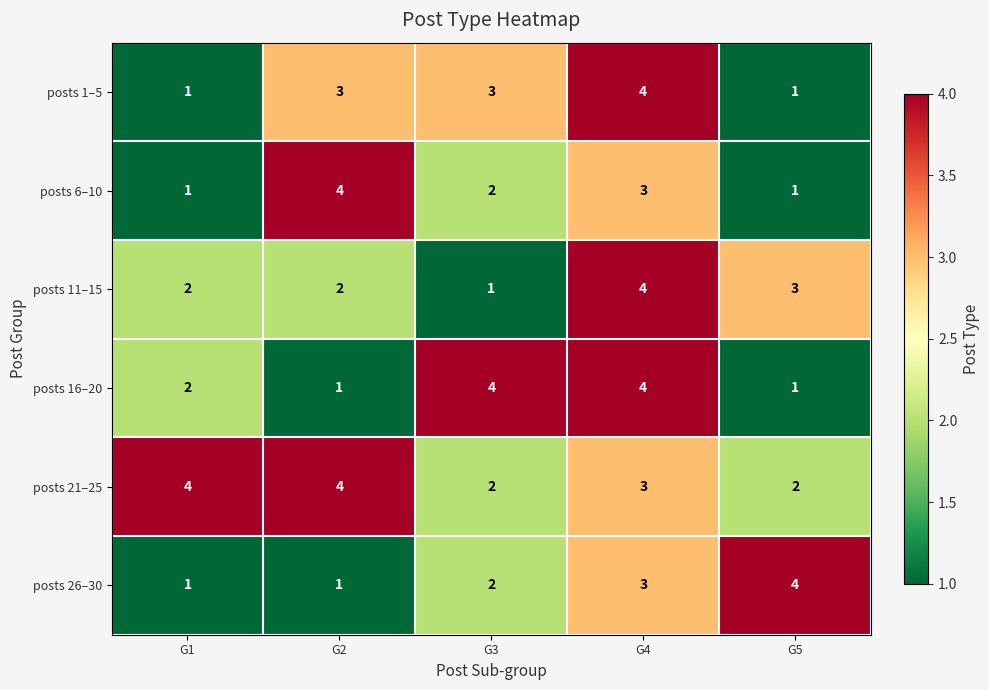

What is the difference between the maximum and second lowest values in the posts 1–5 series?

3